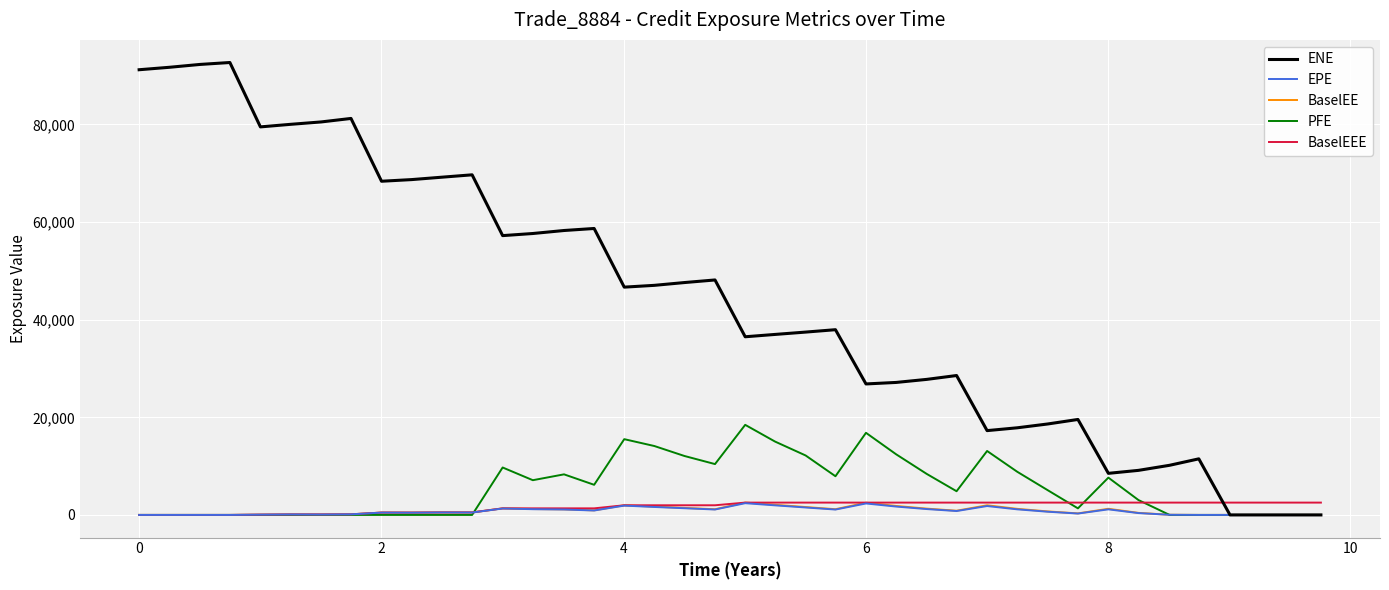

Which series has the widest spread of values?

ENE